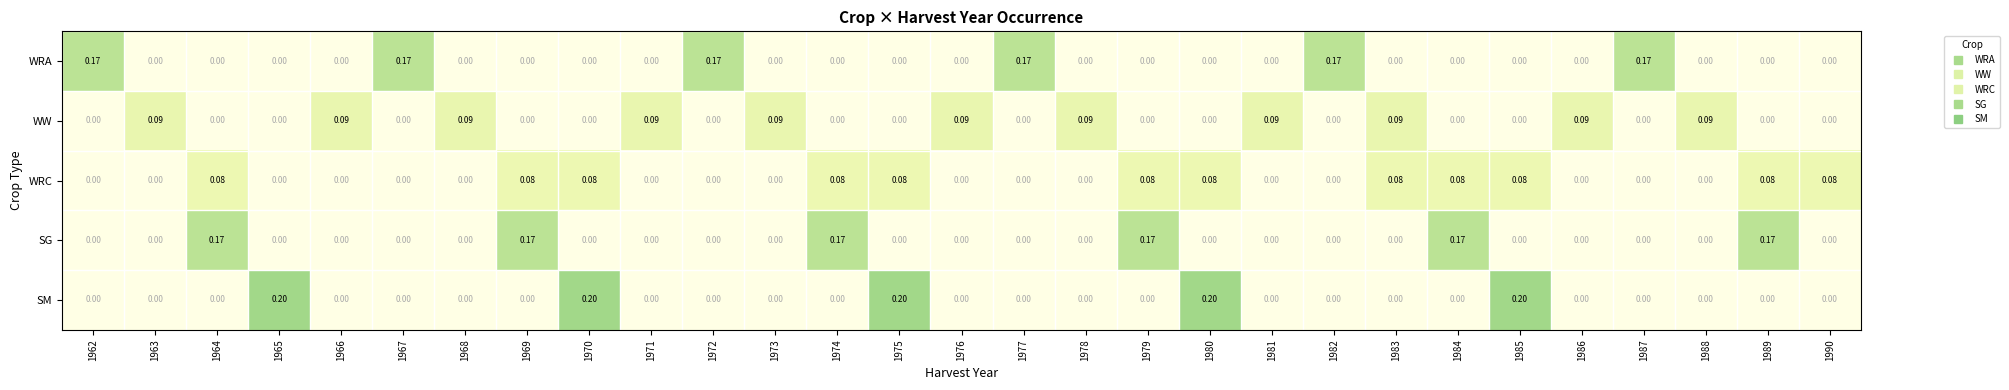

Between 1977 and 1985, which series saw the biggest shift?

SM